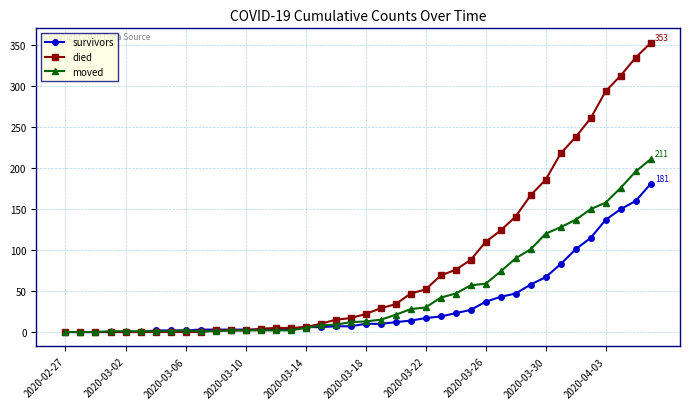

What is the greatest value displayed?

353